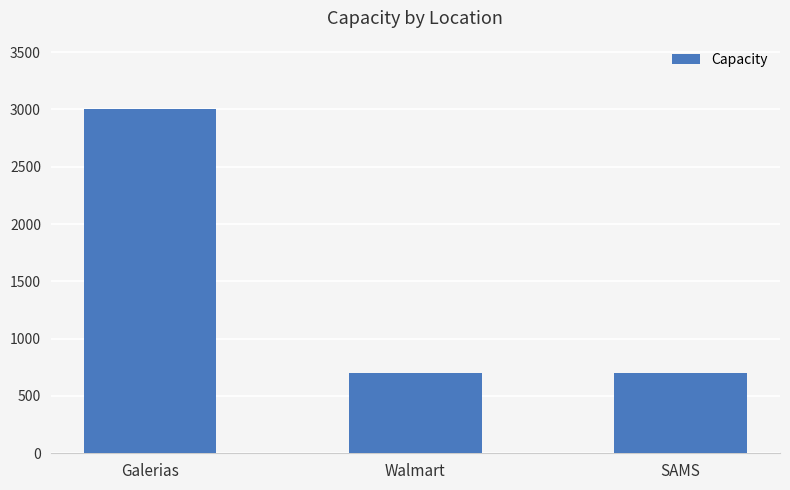

True or false: the data shows 4549 at Galerias.

False